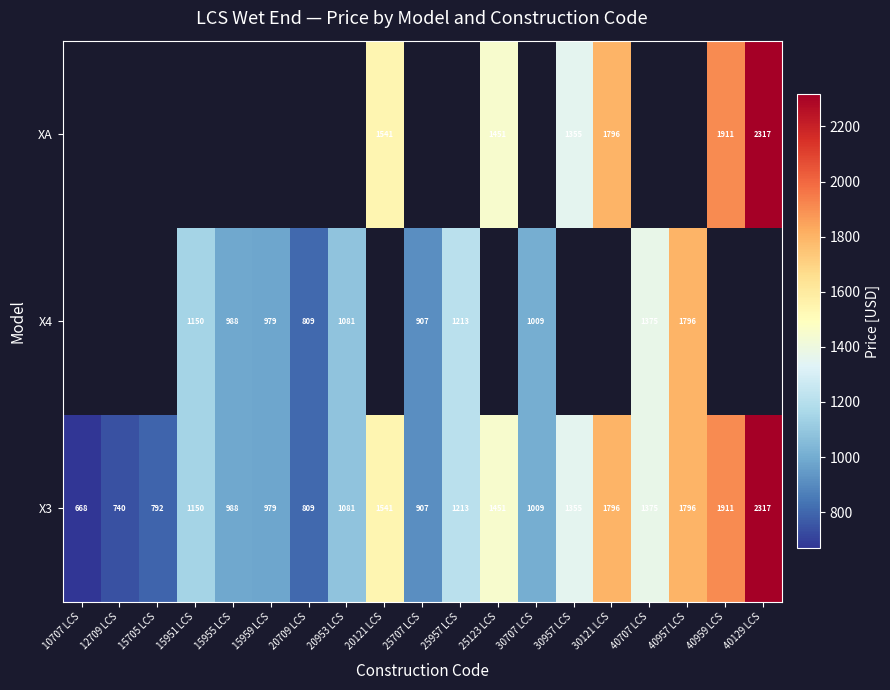

Is the value of X3 at 20709 LCS greater than the value of XA at 40959 LCS?

No